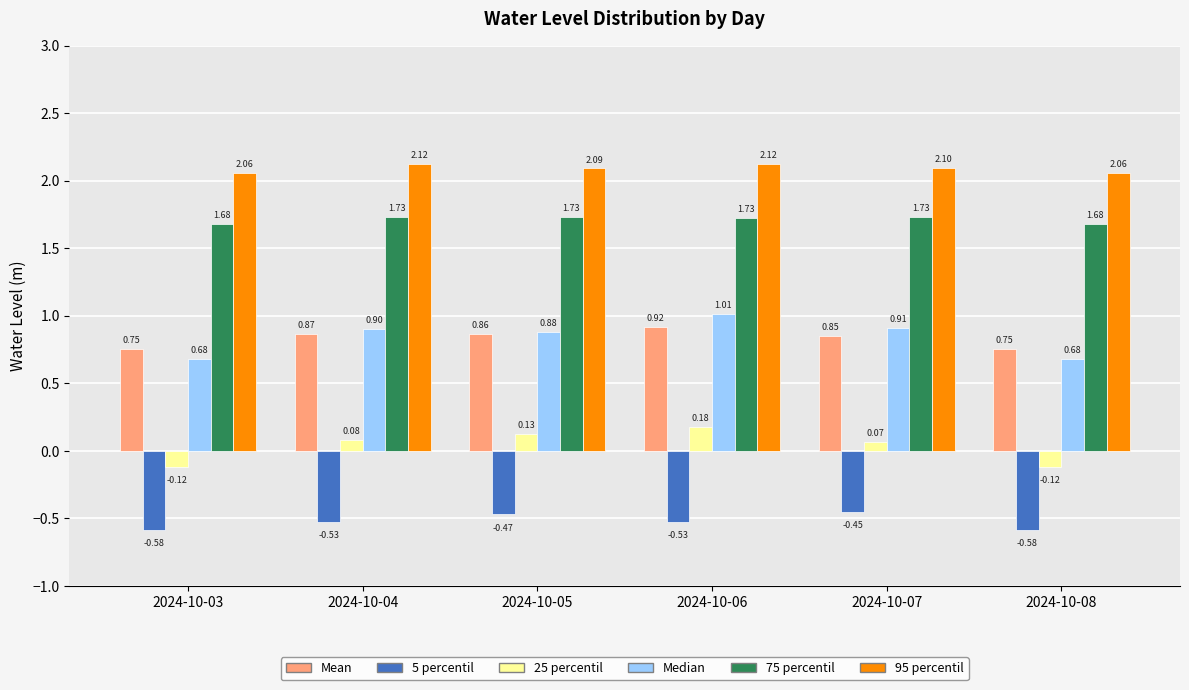

At how many categories does at least one series exceed 0?

6